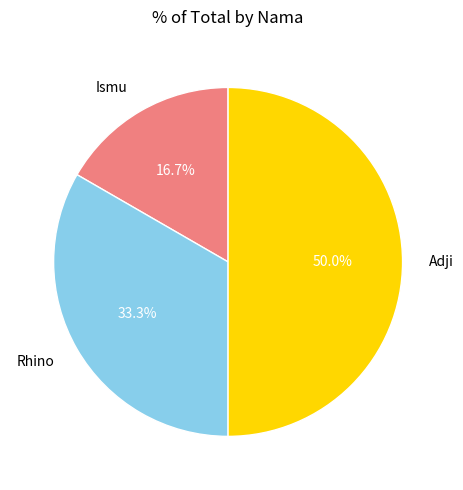

What portion of the pie excludes Ismu?

83.3%